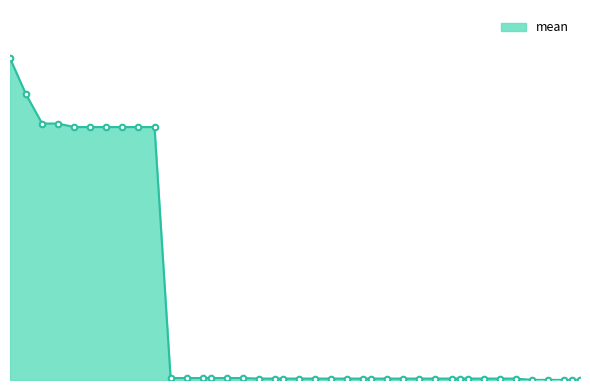

What is the difference between the maximum and minimum values?

4.0